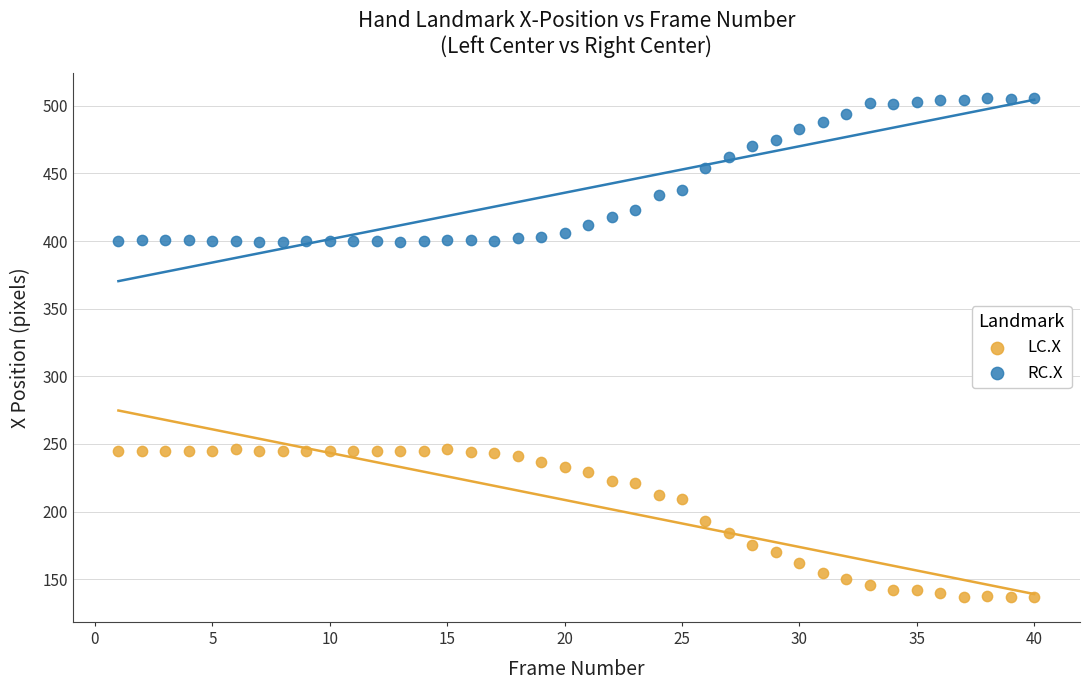

Which series reaches the minimum Y coordinate?

LC.X